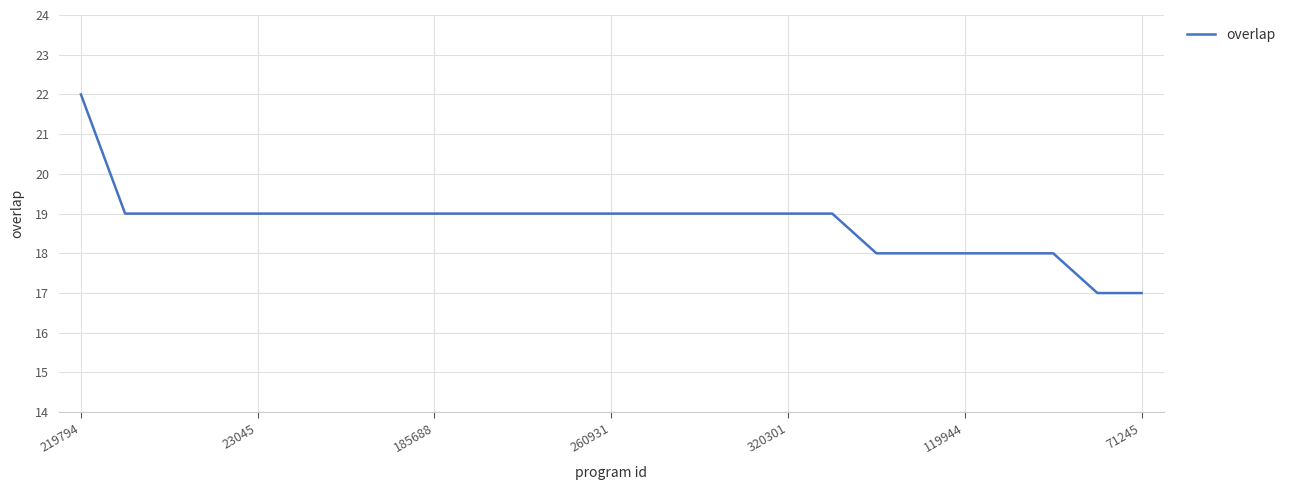

What is the minimum value shown in the chart?

17